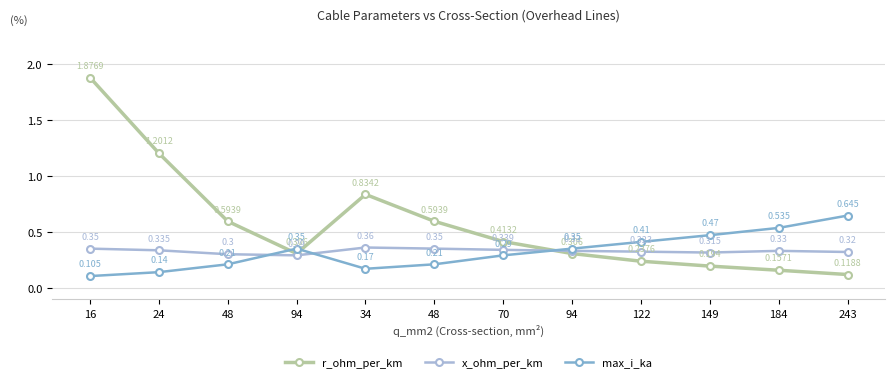

Reading left to right, transcribe all the data shown in this chart.

r_ohm_per_km: 16=1.9	24=1.2	48=0.6	94=0.3	34=0.8	48=0.6	70=0.4	94=0.3	122=0.2	149=0.2	184=0.2	243=0.1
x_ohm_per_km: 16=0.3	24=0.3	48=0.3	94=0.3	34=0.4	48=0.3	70=0.3	94=0.3	122=0.3	149=0.3	184=0.3	243=0.3
max_i_ka: 16=0.1	24=0.1	48=0.2	94=0.3	34=0.2	48=0.2	70=0.3	94=0.3	122=0.4	149=0.5	184=0.5	243=0.6